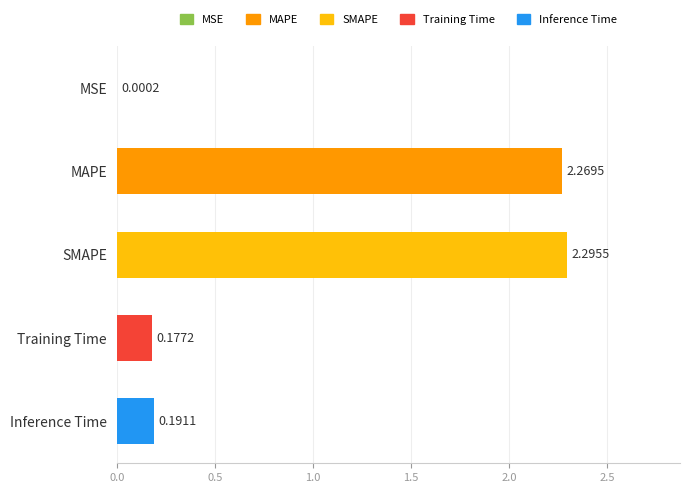

Which has a higher value, SMAPE or MAPE?

SMAPE